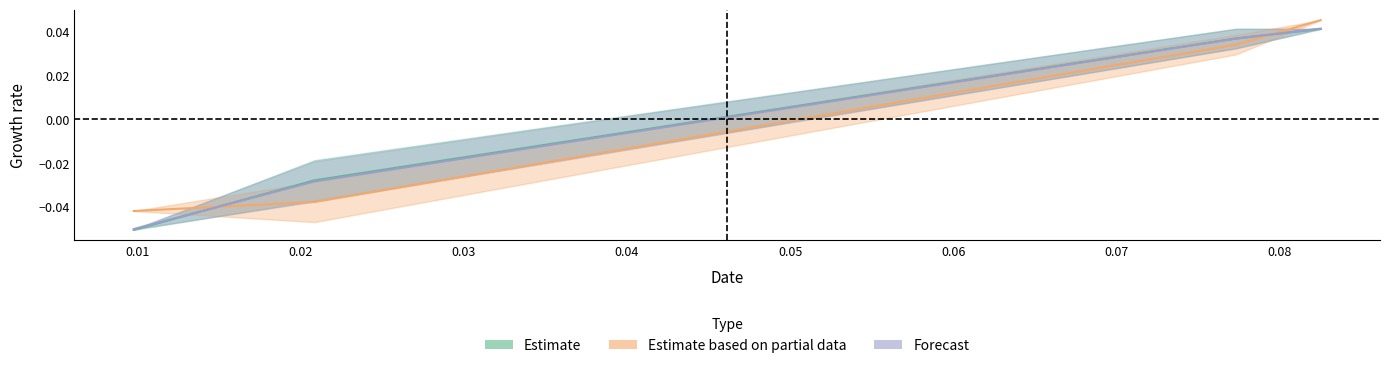

Does the chart have visible grid lines?

No